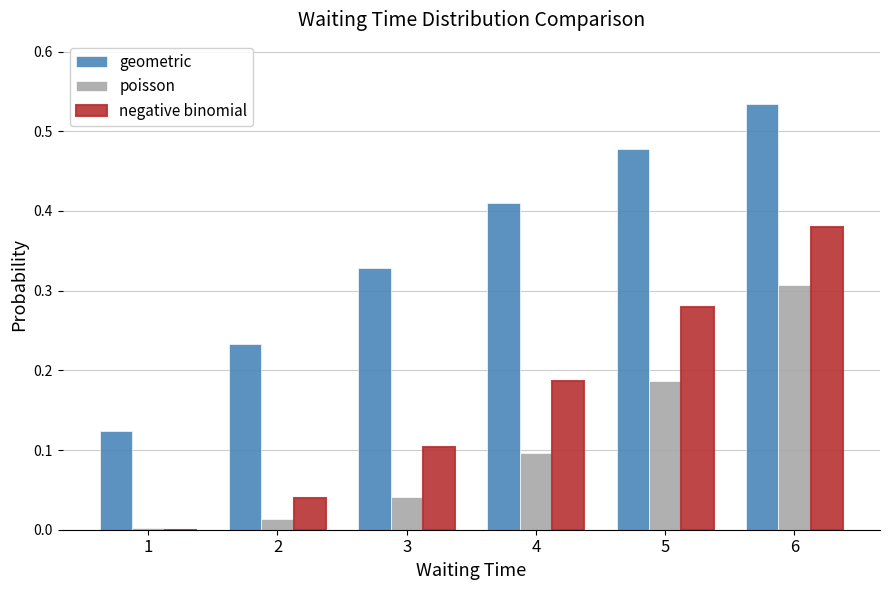

What is the total value across all series at 6?

1.2